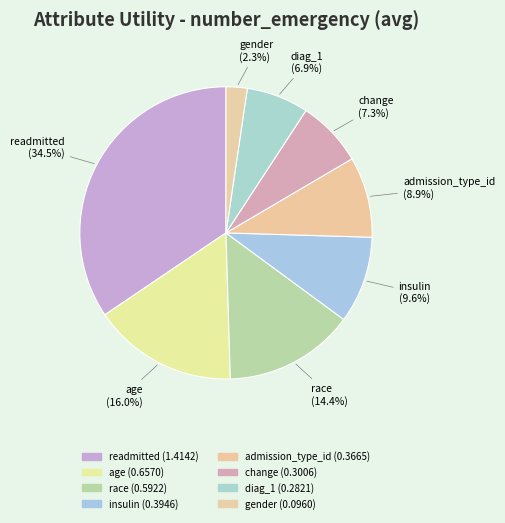

Is the sum of diag_1 and insulin greater than half?

No